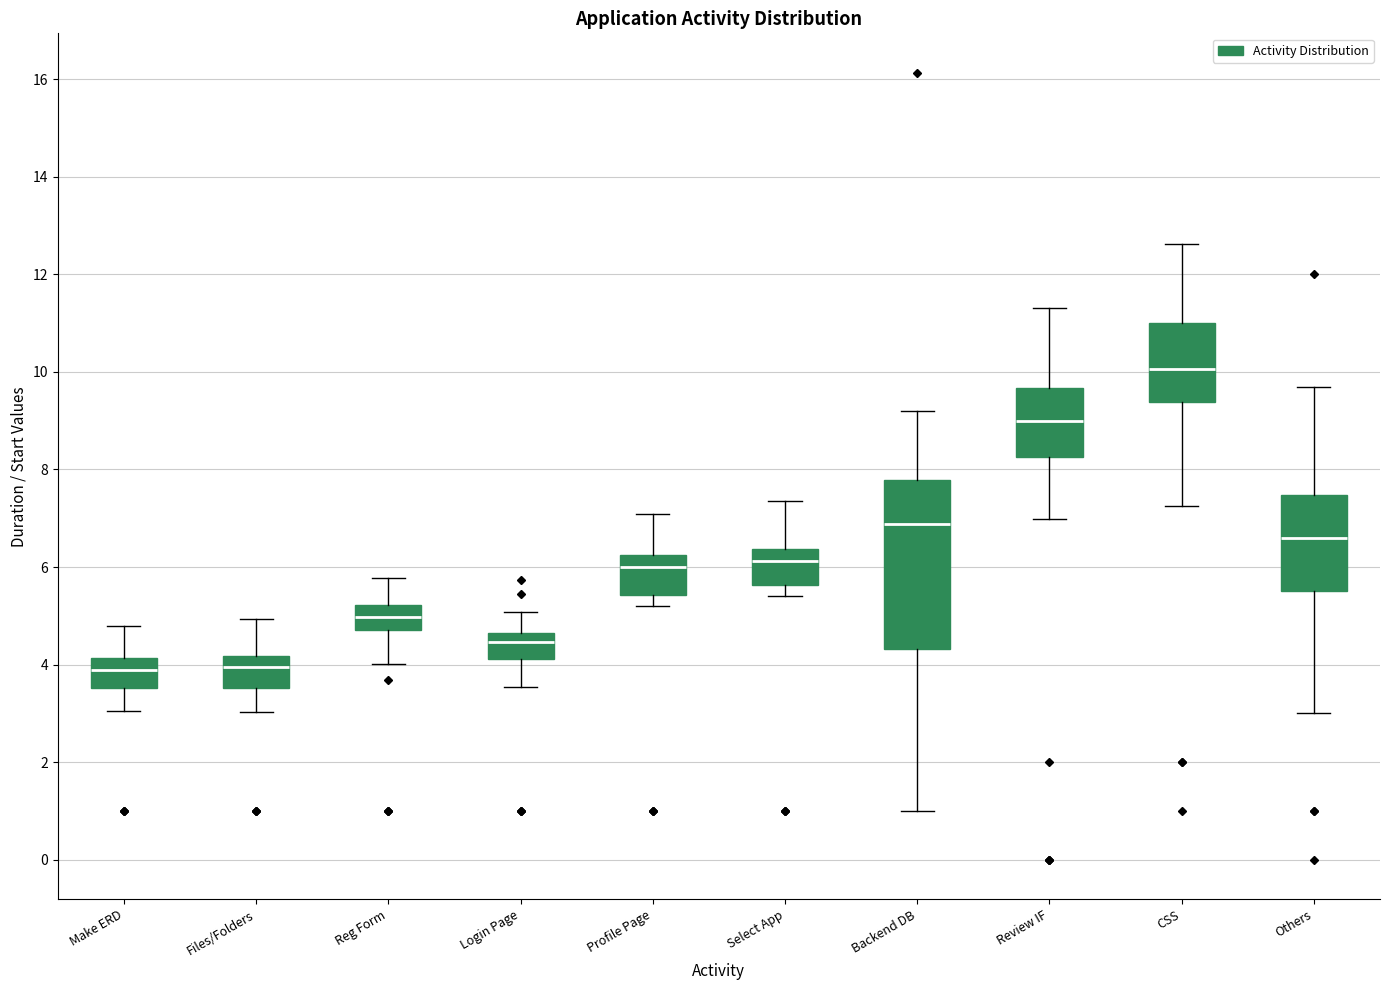

Reading left to right, read every box against the y-axis: the position of its median line, the range the box covers, and the ends of its whiskers. The values are not printed on the chart, so give them approximately, as read against the axis.

Make ERD: median 3.8, box 3.6 to 4.2, whiskers 3.0 to 4.8
Files/Folders: median 4.0, box 3.6 to 4.2, whiskers 3.0 to 5.0
Reg Form: median 5.0, box 4.8 to 5.2, whiskers 4.0 to 5.8
Login Page: median 4.4, box 4.2 to 4.6, whiskers 3.6 to 5.0
Profile Page: median 6.0, box 5.4 to 6.2, whiskers 5.2 to 7.0
Select App: median 6.2, box 5.6 to 6.4, whiskers 5.4 to 7.4
Backend DB: median 6.8, box 4.4 to 7.8, whiskers 1.0 to 9.2
Review IF: median 9.0, box 8.2 to 9.6, whiskers 7.0 to 11.4
CSS: median 10.0, box 9.4 to 11.0, whiskers 7.2 to 12.6
Others: median 6.6, box 5.6 to 7.4, whiskers 3.0 to 9.6